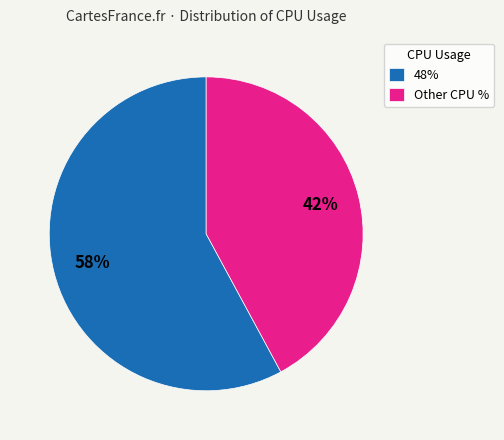

Rank the categories by value from highest to lowest.

48%, Other CPU %